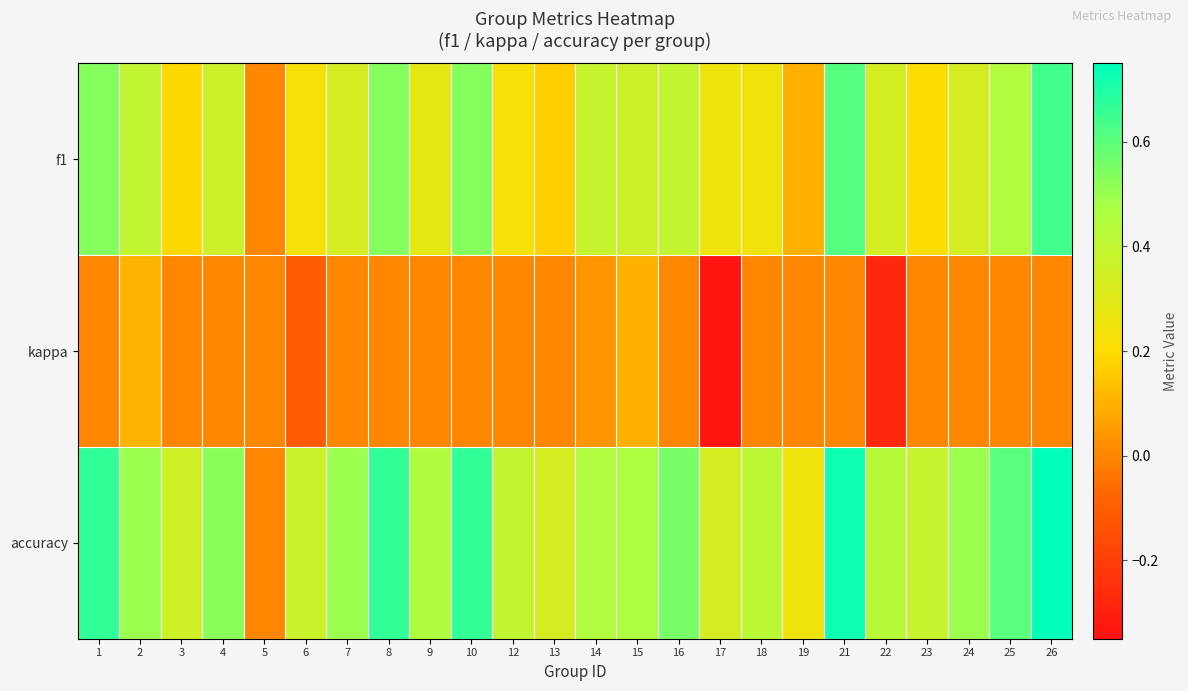

Reading left to right, list all the values displayed in this chart.

f1: 1=0.5	2=0.4	3=0.2	4=0.4	5=0.0	6=0.2	7=0.3	8=0.5	9=0.3	10=0.5	12=0.2	13=0.2	14=0.4	15=0.4	16=0.4	17=0.2	18=0.2	19=0.1	21=0.6	22=0.3	23=0.2	24=0.3	25=0.5	26=0.6
kappa: 1=0.0	2=0.1	3=0.0	4=0.0	5=0.0	6=-0.1	7=0.0	8=0.0	9=0.0	10=0.0	12=0.0	13=0.0	14=0.0	15=0.1	16=0.0	17=-0.3	18=0.0	19=0.0	21=0.0	22=-0.3	23=0.0	24=0.0	25=0.0	26=0.0
accuracy: 1=0.7	2=0.5	3=0.4	4=0.5	5=0.0	6=0.4	7=0.5	8=0.7	9=0.5	10=0.7	12=0.4	13=0.3	14=0.5	15=0.5	16=0.6	17=0.3	18=0.4	19=0.2	21=0.7	22=0.4	23=0.4	24=0.5	25=0.6	26=0.8